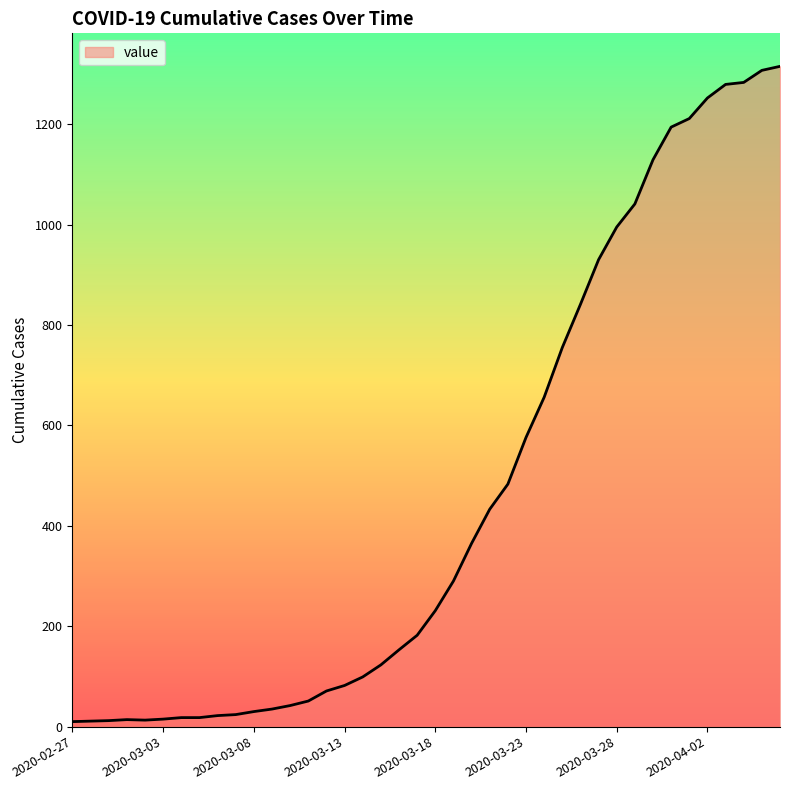

What is the difference between the maximum and minimum values?

1305